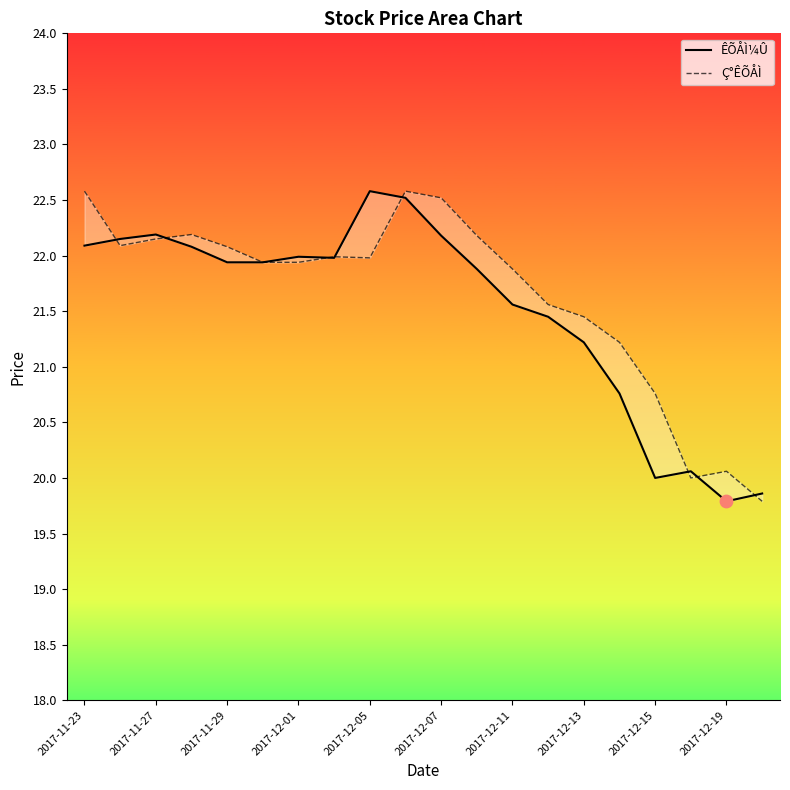

Which series has the largest total across all categories?

Ç°ÊÕÅÌ